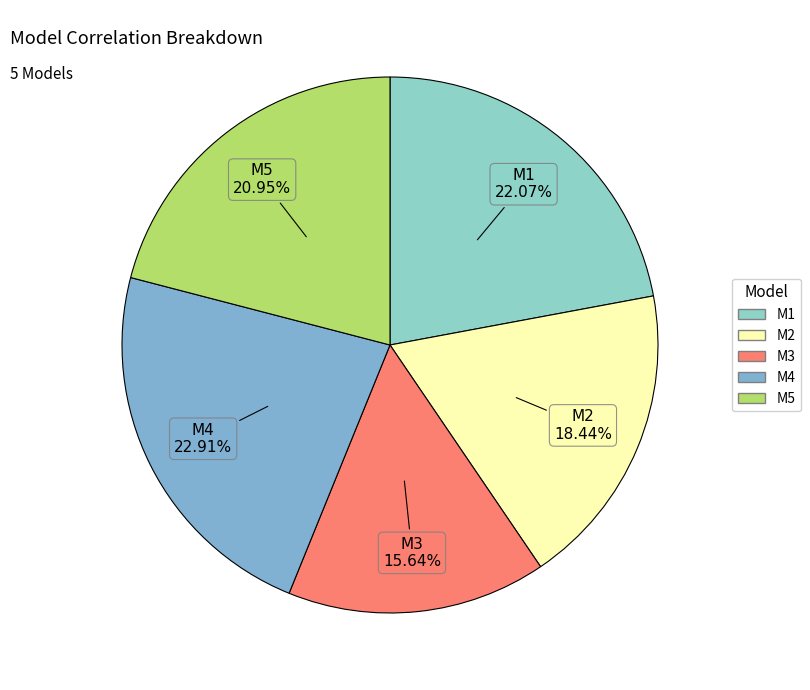

Is there a majority slice in this chart?

No